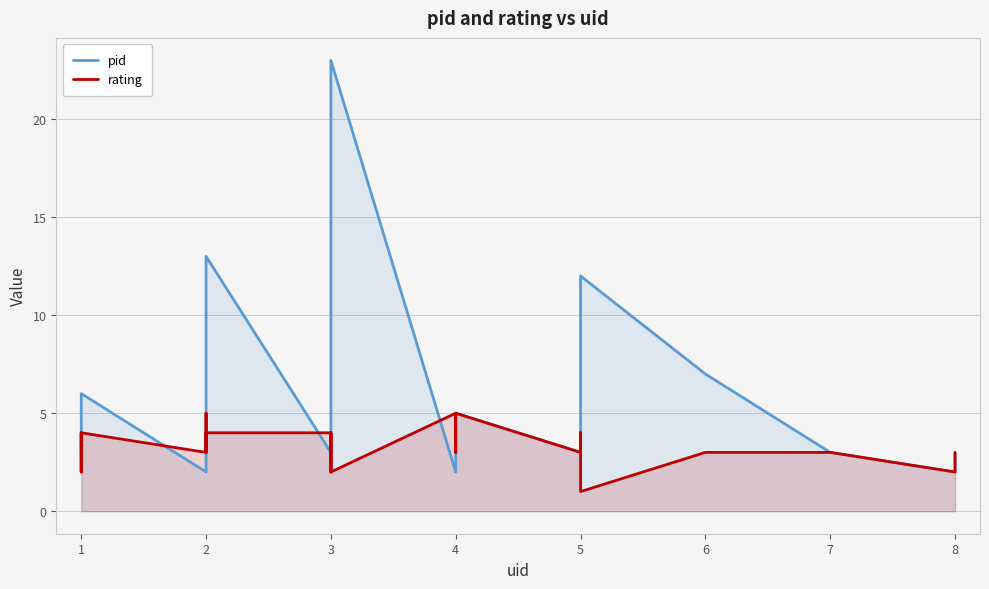

Which series changed the most between 3 and 4?

pid